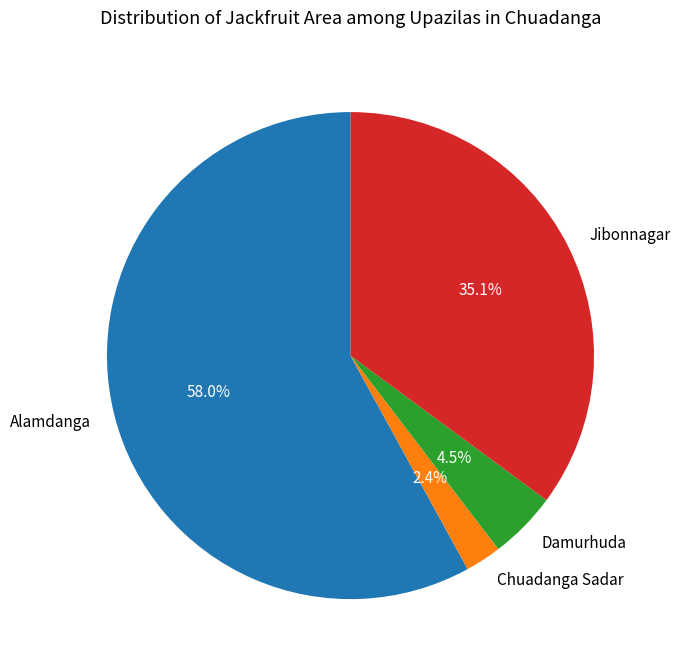

True or false: Chuadanga Sadar accounts for 16% of the total.

False